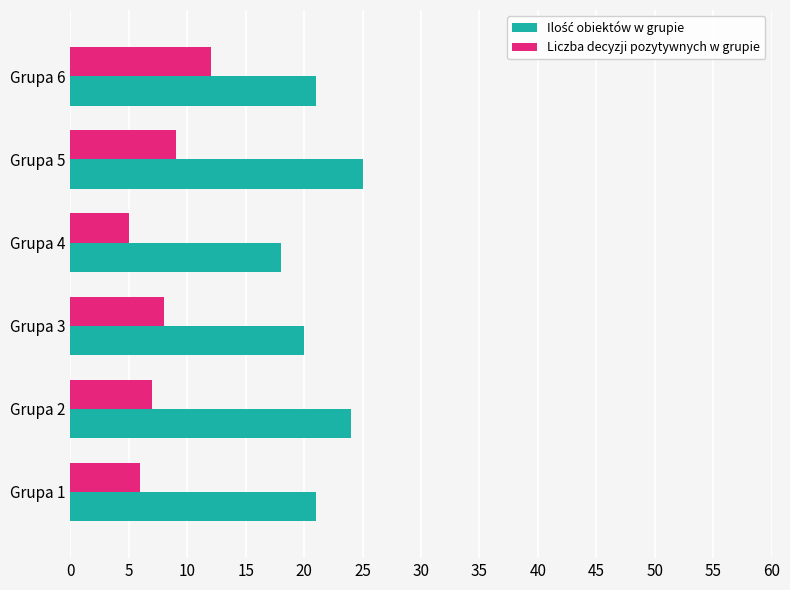

What is the total value across all series at Grupa 4?

23